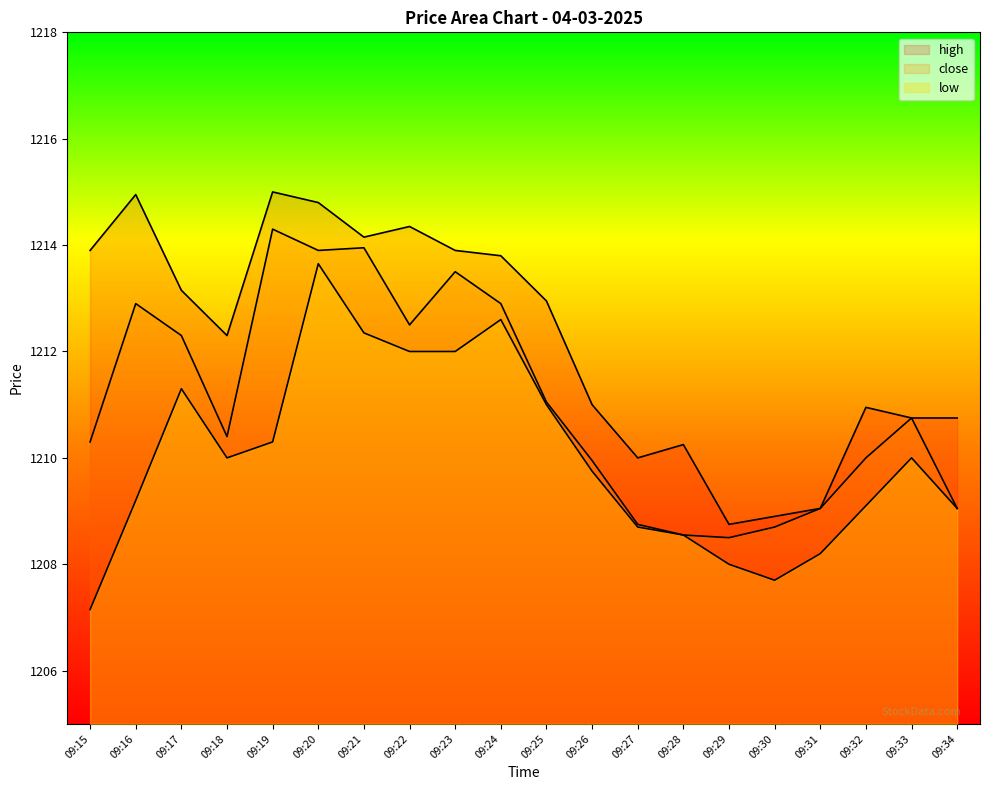

True or false: close and high intersect in this chart.

False